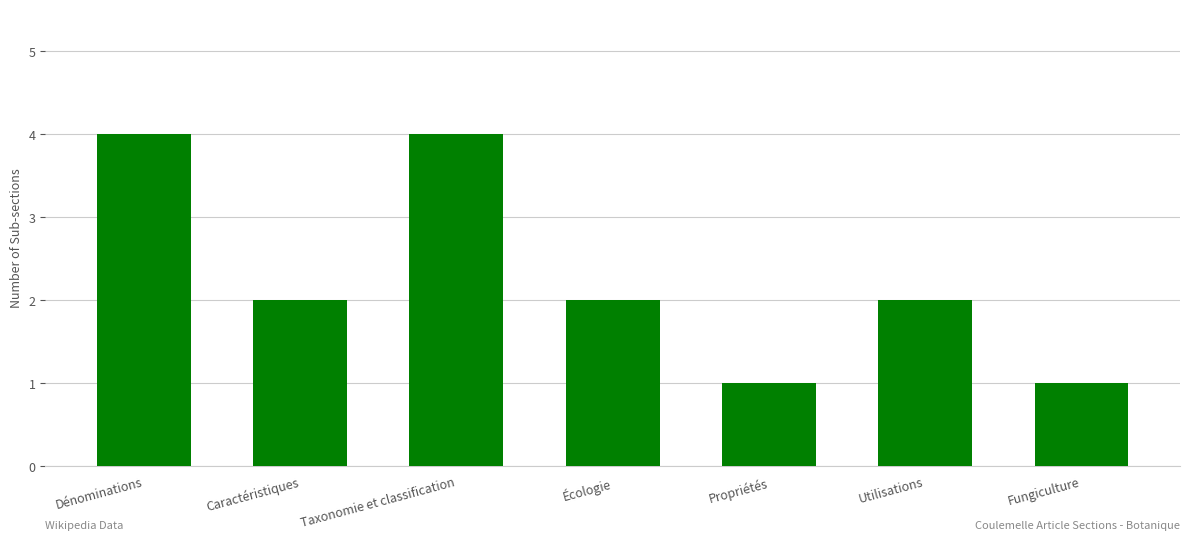

Reading left to right, what are all the values shown in this chart?

Dénominations=4	Caractéristiques=2	Taxonomie et classification=4	Écologie=2	Propriétés=1	Utilisations=2	Fungiculture=1